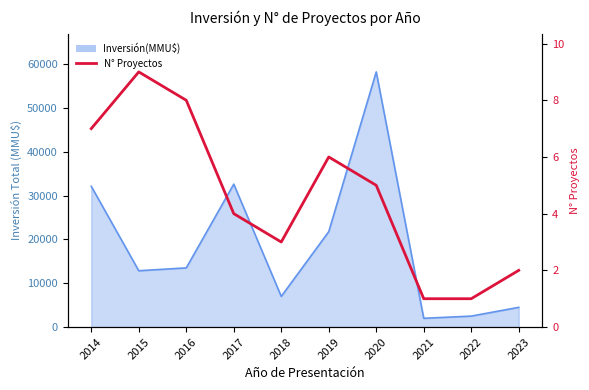

What is the greatest value displayed?

9